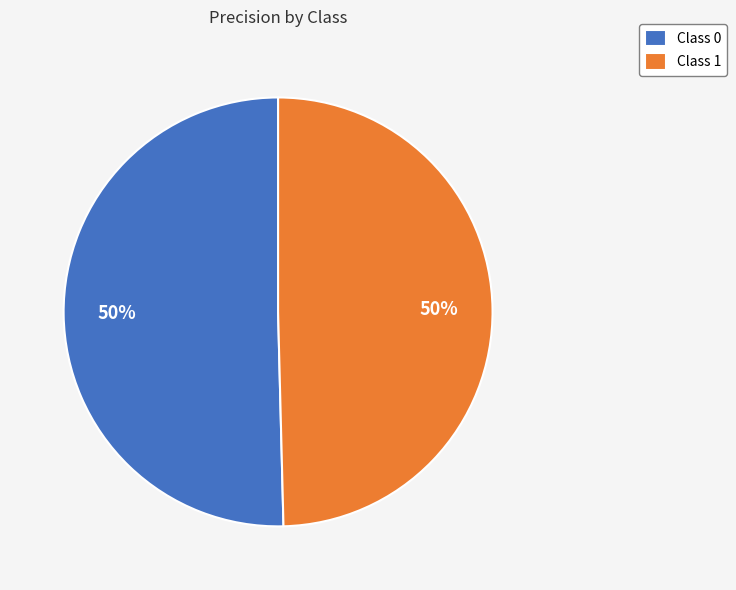

What percentage is the Class 0 slice, to the nearest percent?

50%